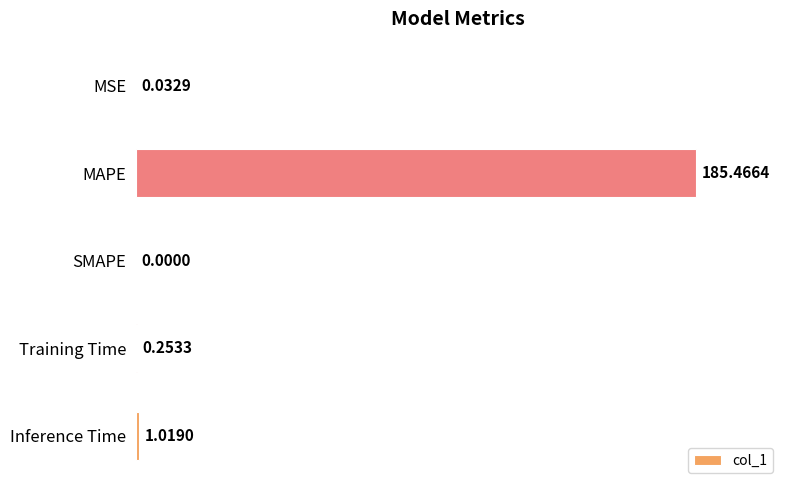

Are the bars horizontal?

Yes